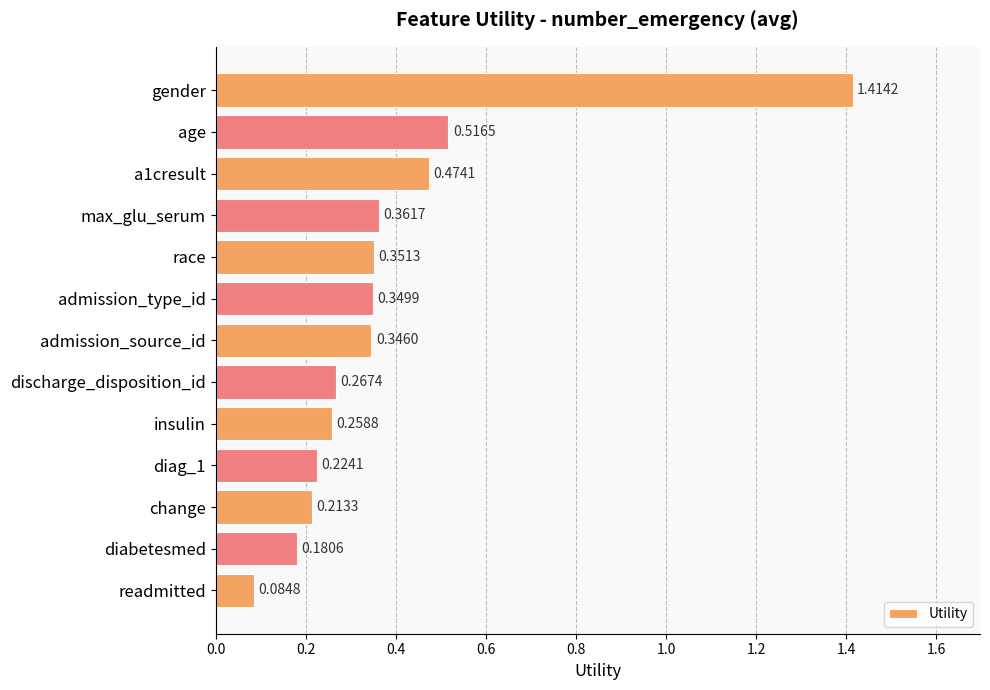

At which category does the chart reach its minimum across all series?

readmitted